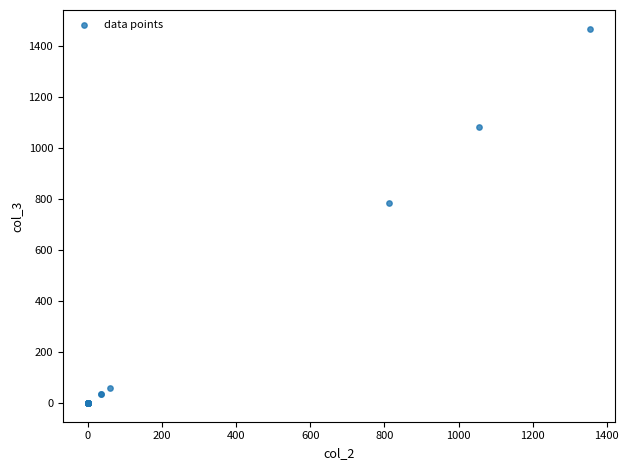

What Y value in the scatter plot is closest to 734?

785.1